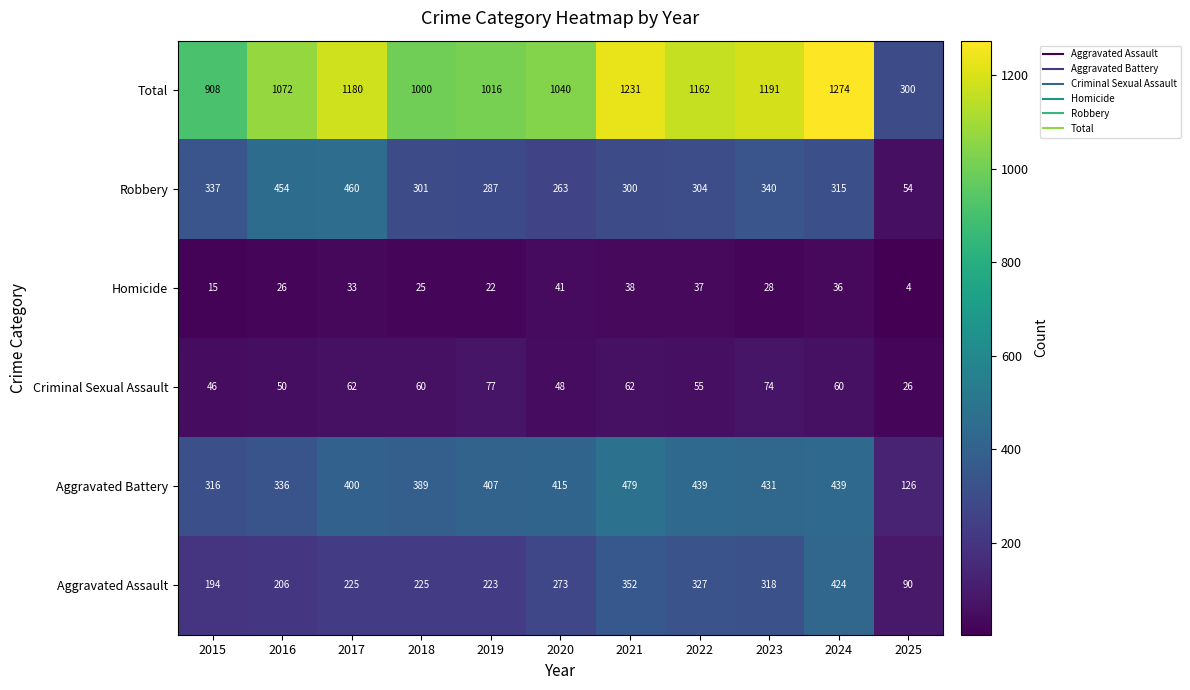

At which label is Total closest to 787?

2015